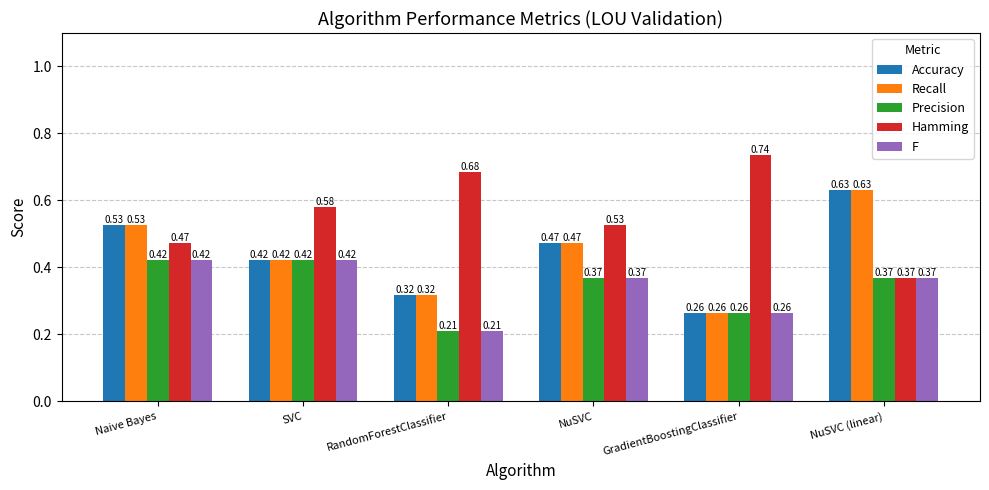

Does the chart contain any negative values?

No